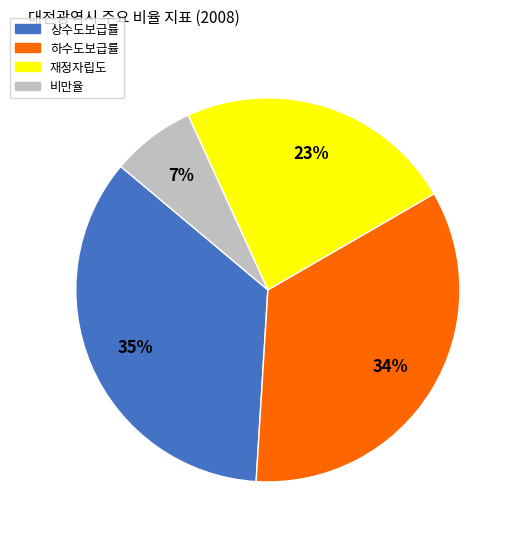

To the nearest percent, what is the difference between the largest and smallest slice percentages?

28%